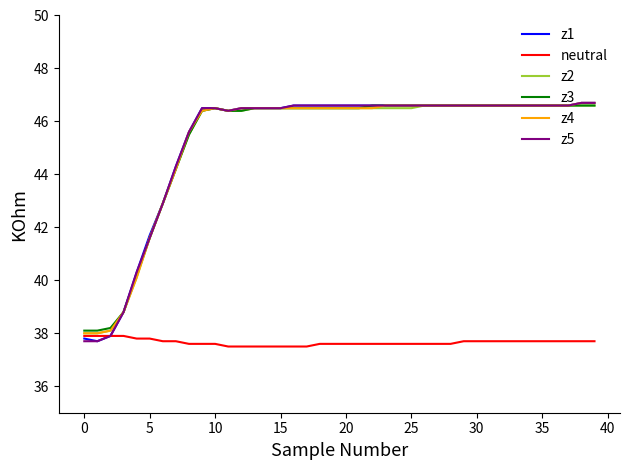

What is the minimum value for z1?

37.7